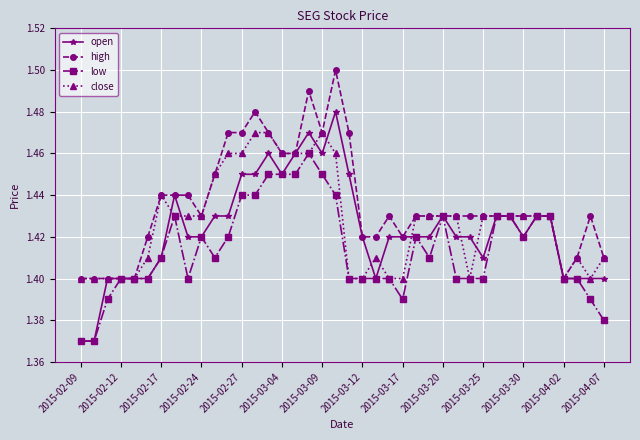

True or false: close has more than 1 interior local peaks.

True